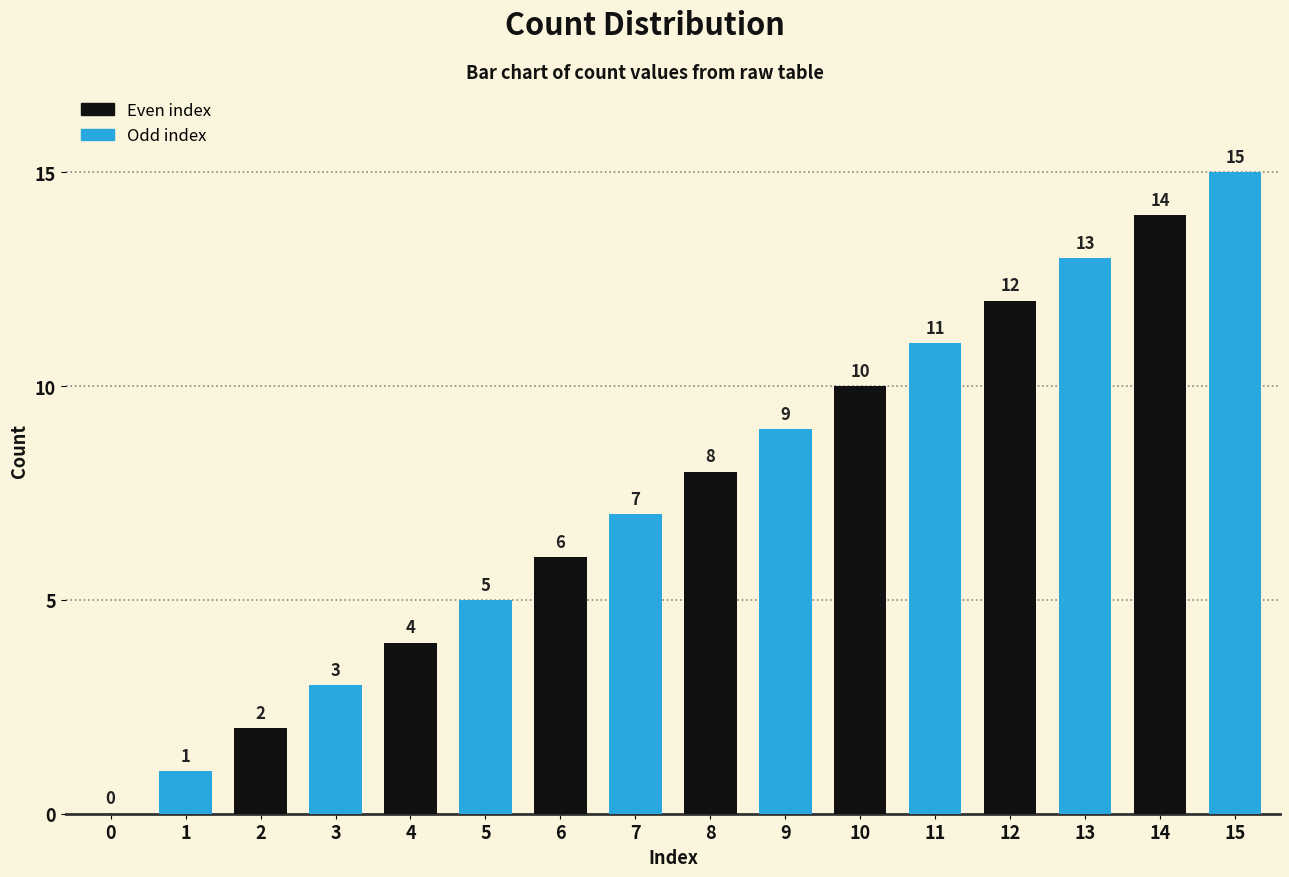

Does the chart contain stacked bars?

No